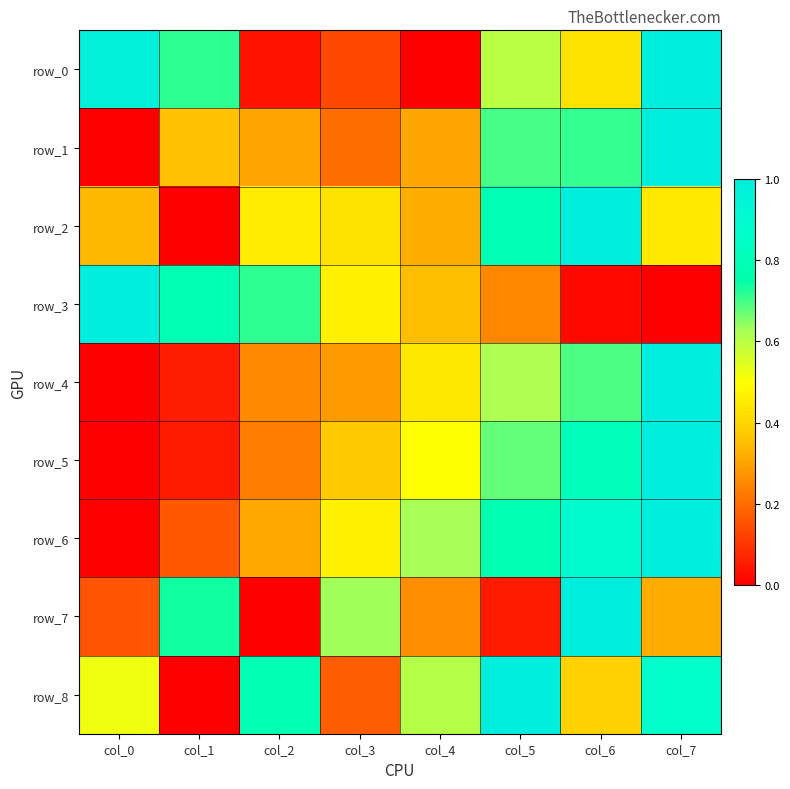

At which category does the chart reach its minimum across all series?

col_4